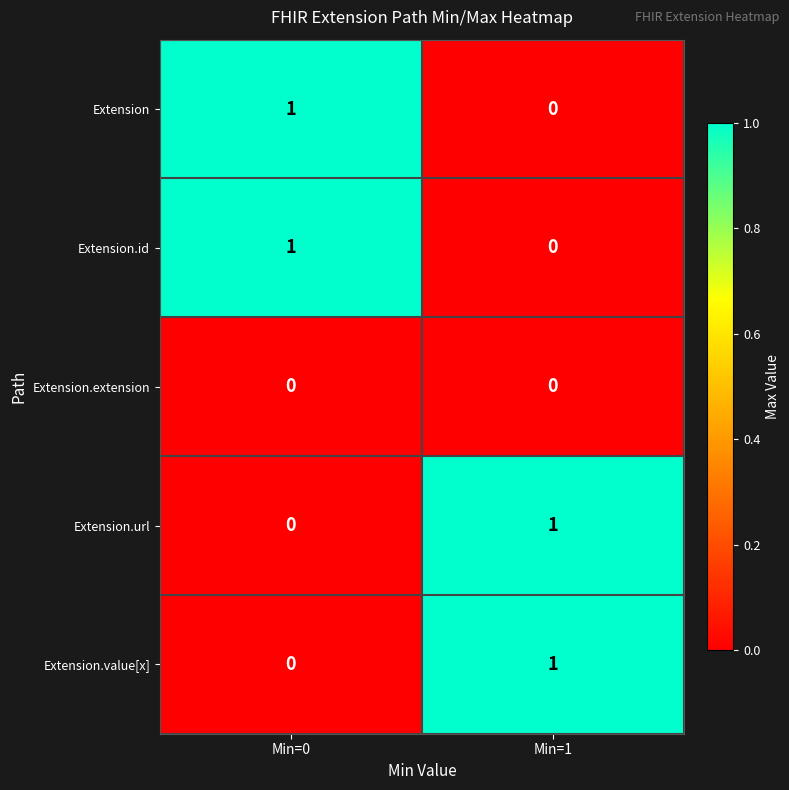

List the labels in order of Extension.id value, largest first.

Min=0, Min=1